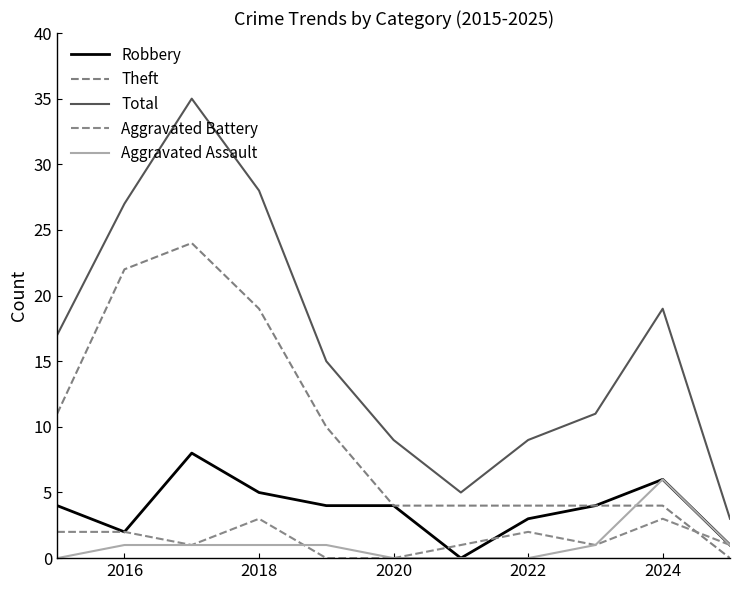

Does the chart display data point markers on the line(s)?

No